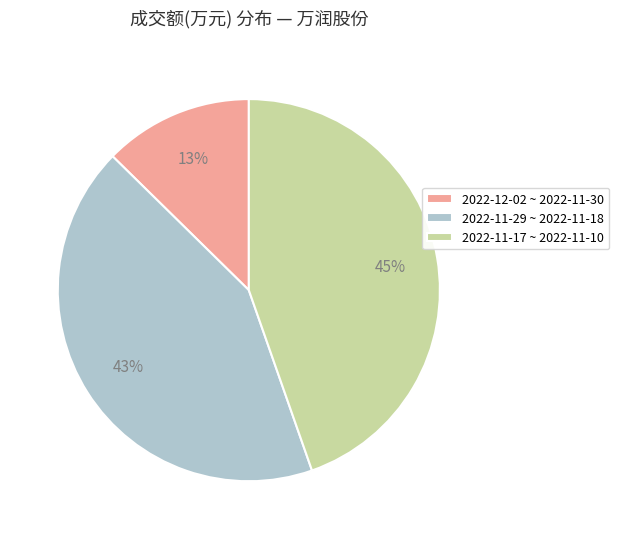

Do 2022-11-29 ~ 2022-11-18 and 2022-12-02 ~ 2022-11-30 together represent more than half of the pie?

Yes